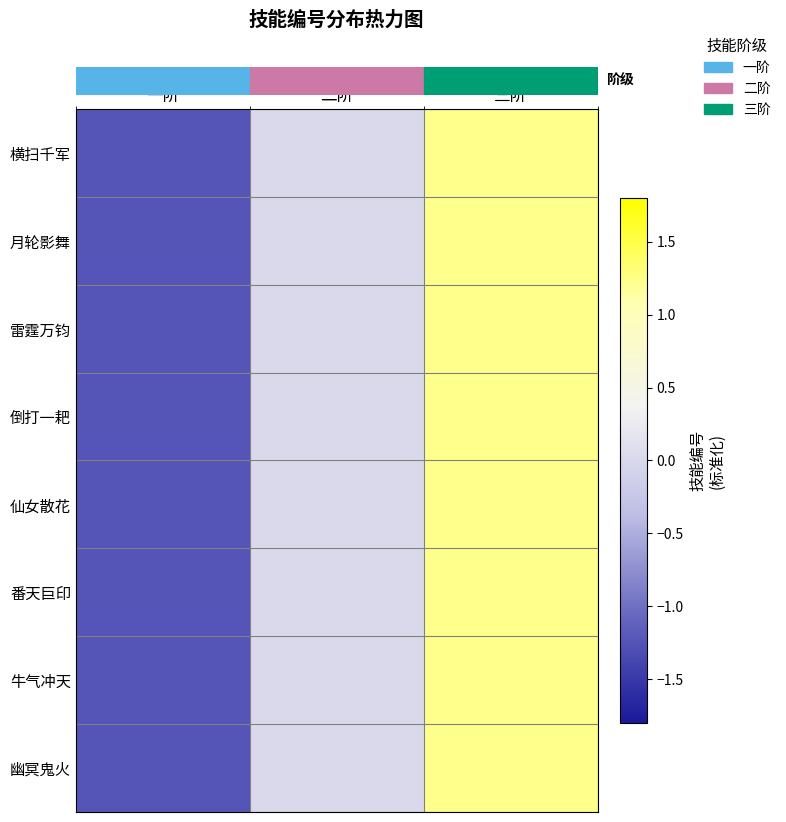

Which has a higher value, 三阶 or 二阶?

三阶